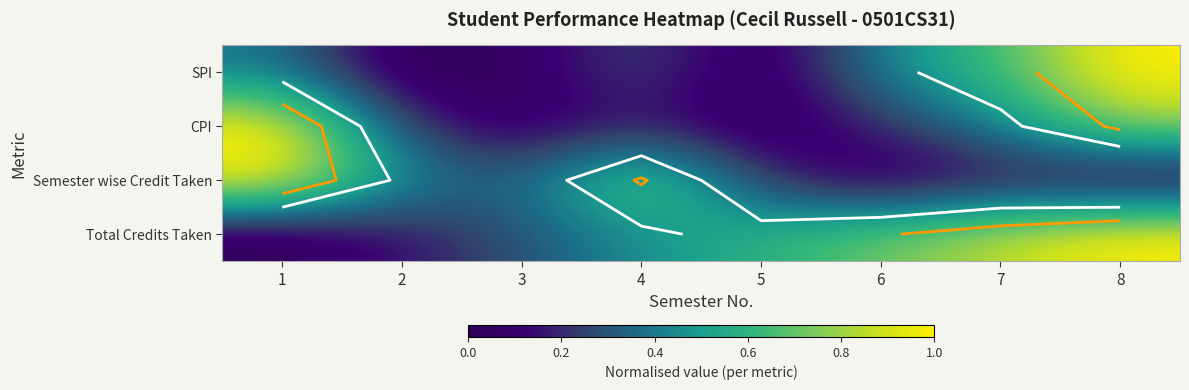

Which has a higher value, 8 or 3?

8